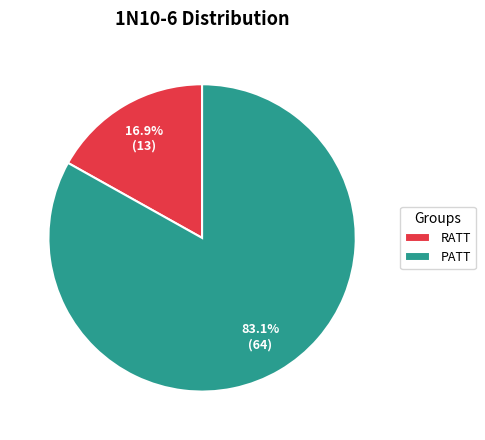

Which has a higher value, RATT or PATT?

PATT